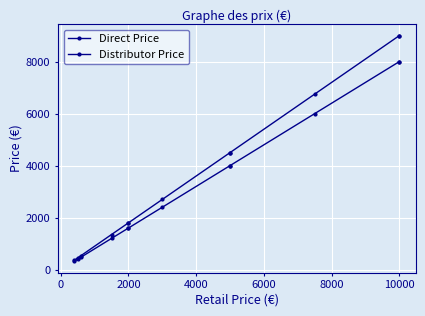

Is the value of Distributor Price at 8000 greater than the value of Direct Price at 10000?

No